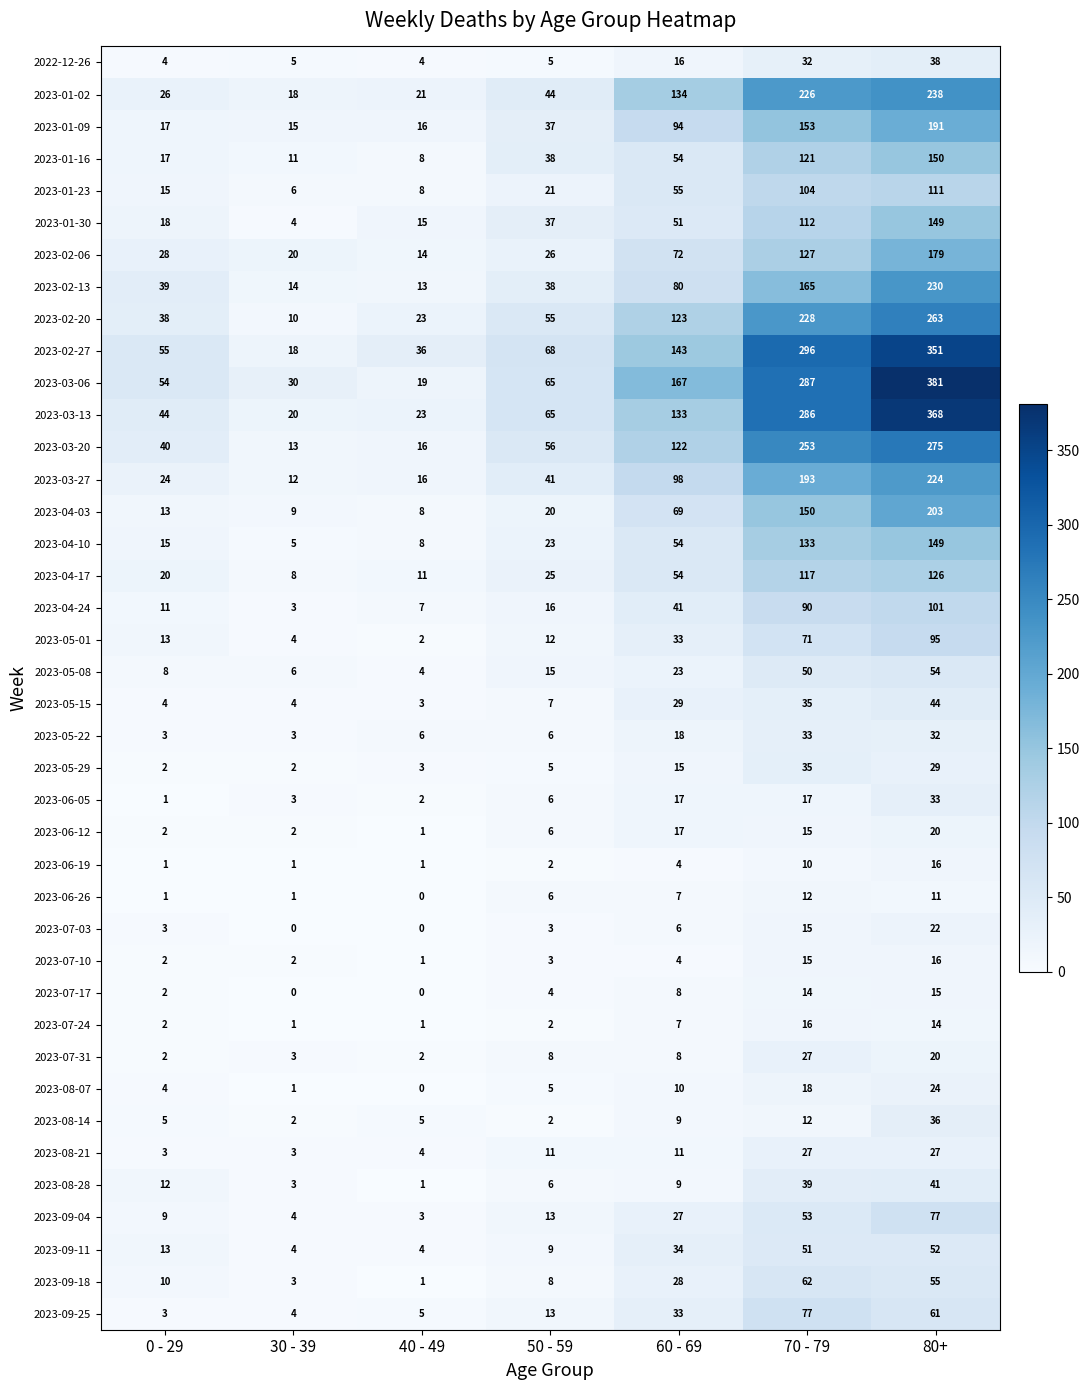

Read the 2023-07-10 value at 80+, to the nearest 5.

15